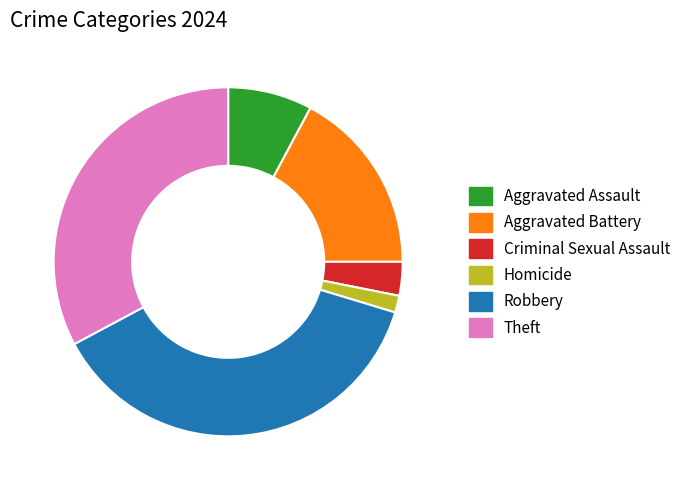

Combined, do Homicide and Robbery account for over 50%?

No